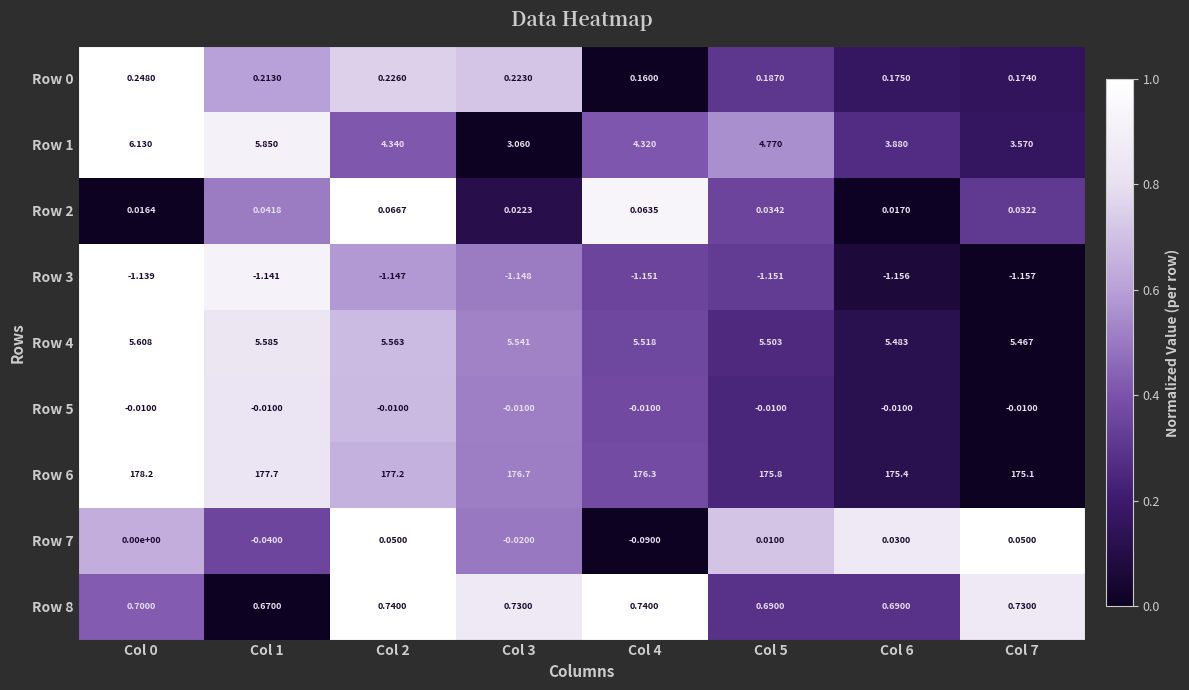

Is the value of Row 3 at Col 2 greater than the value of Row 8 at Col 0?

No